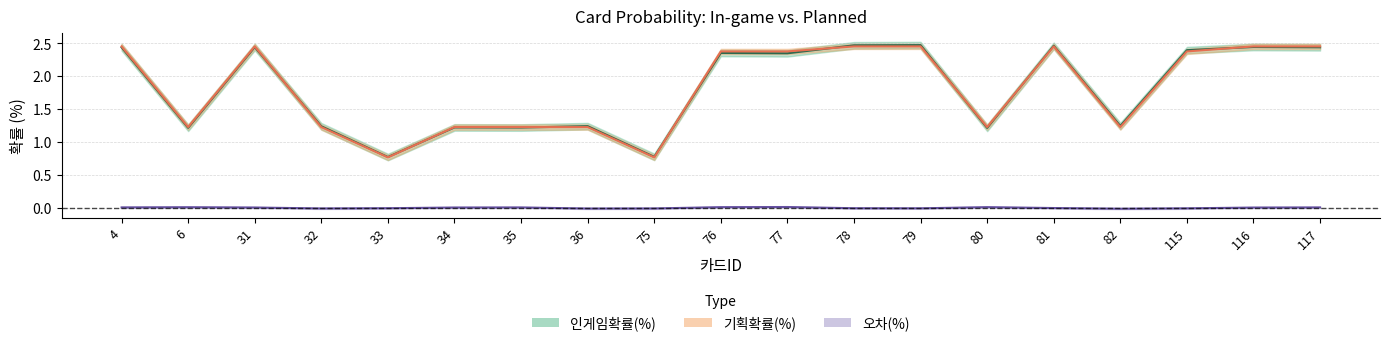

Reading left to right, list all the values displayed in this chart.

인게임확률(%): 4=2.4	6=1.2	31=2.4	32=1.2	33=0.8	34=1.2	35=1.2	36=1.2	75=0.8	76=2.4	77=2.3	78=2.5	79=2.5	80=1.2	81=2.5	82=1.2	115=2.4	116=2.4	117=2.4
기획확률(%): 4=2.5	6=1.2	31=2.5	32=1.2	33=0.8	34=1.2	35=1.2	36=1.2	75=0.8	76=2.4	77=2.4	78=2.5	79=2.5	80=1.2	81=2.5	82=1.2	115=2.4	116=2.5	117=2.5
오차(%): 4=0.0	6=0.0	31=0.0	32=-0.0	33=-0.0	34=0.0	35=0.0	36=-0.0	75=-0.0	76=0.0	77=0.0	78=-0.0	79=-0.0	80=0.0	81=-0.0	82=-0.0	115=-0.0	116=0.0	117=0.0